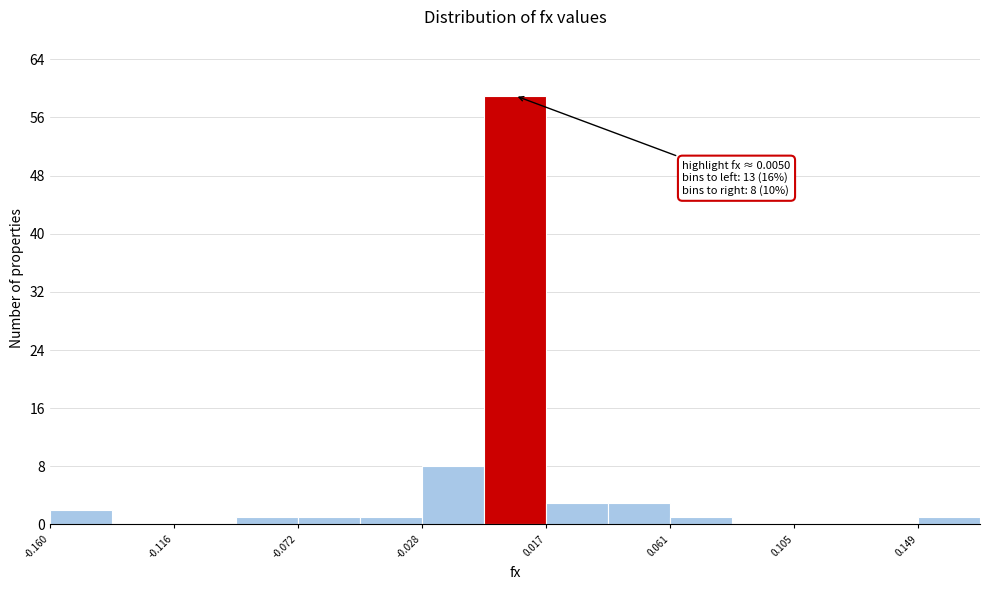

Over which range of the x-axis is the bar tallest?

-0.005 to 0.015